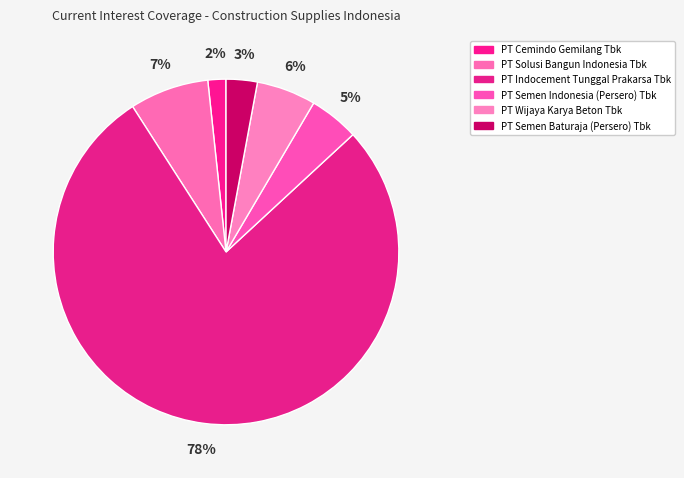

Between PT Semen Indonesia (Persero) Tbk and PT Solusi Bangun Indonesia Tbk, which is larger?

PT Solusi Bangun Indonesia Tbk